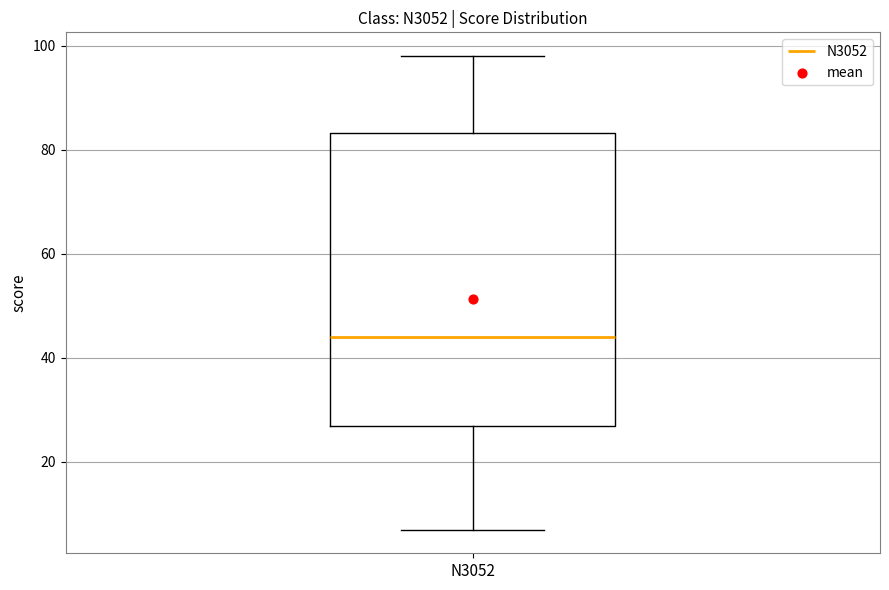

Transcribe this box plot: give where the median line is, the range the box spans, and where the two whiskers end, as read against the y-axis. The values are not printed on the chart, so give them approximately, as read against the axis.

median 44, box 28 to 84, whiskers 8 to 98